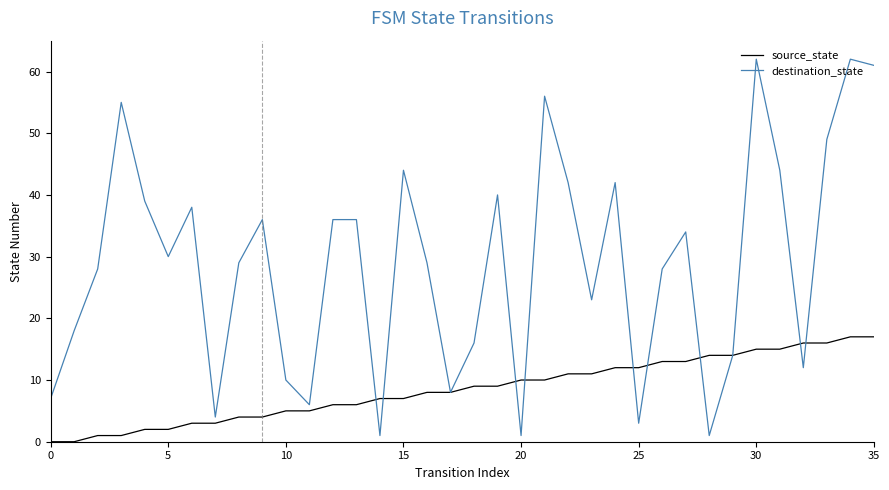

Reading left to right, extract all data points from this chart.

source_state: 0	0	1	1	2	2	3	3	4	4	5	5	6	6	7	7	8	8	9	9	10	10	11	11	12	12	13	13	14	14	15	15	16	16	17	17
destination_state: 7	18	28	55	39	30	38	4	29	36	10	6	36	36	1	44	29	8	16	40	1	56	42	23	42	3	28	34	1	14	62	44	12	49	62	61